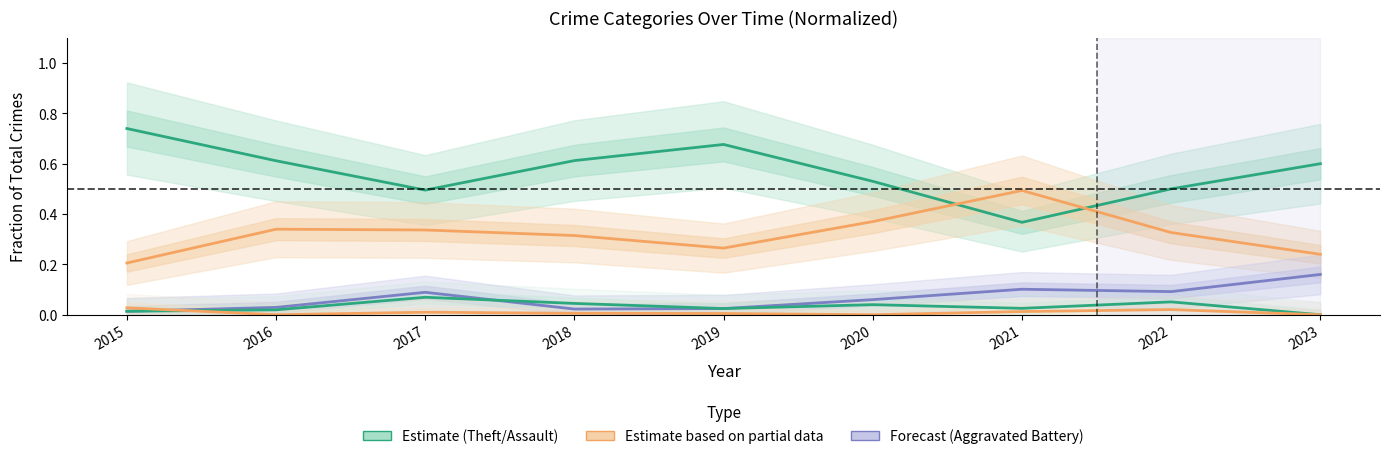

List the labels in order of Theft value, smallest first.

2021, 2017, 2022, 2020, 2023, 2016, 2018, 2019, 2015